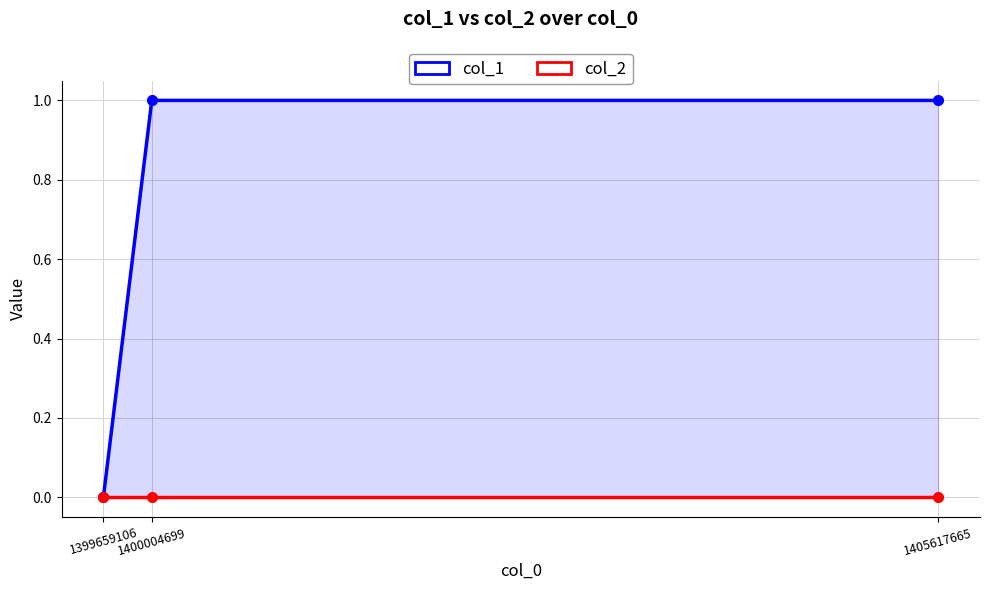

Where is col_1 nearest to the value 0?

1399659106